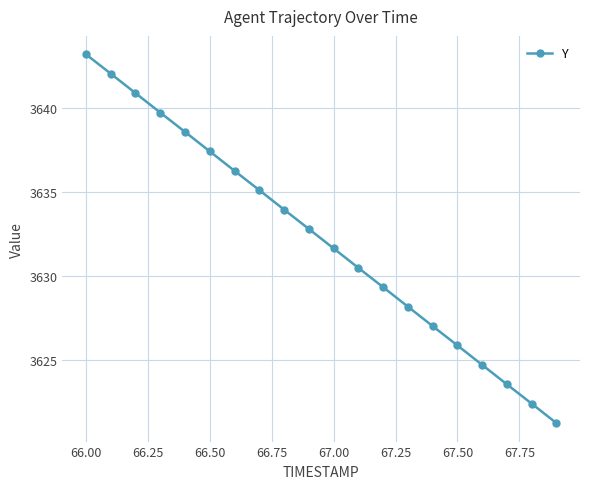

What is the average value?

3632.2